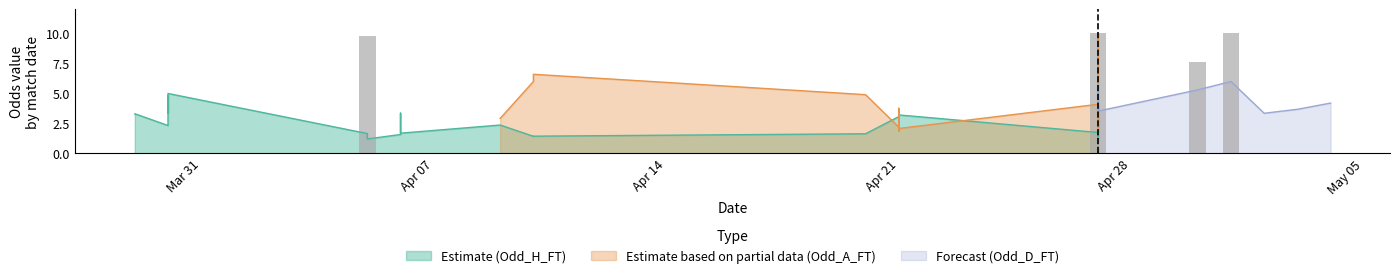

How many data points does each series have?

40